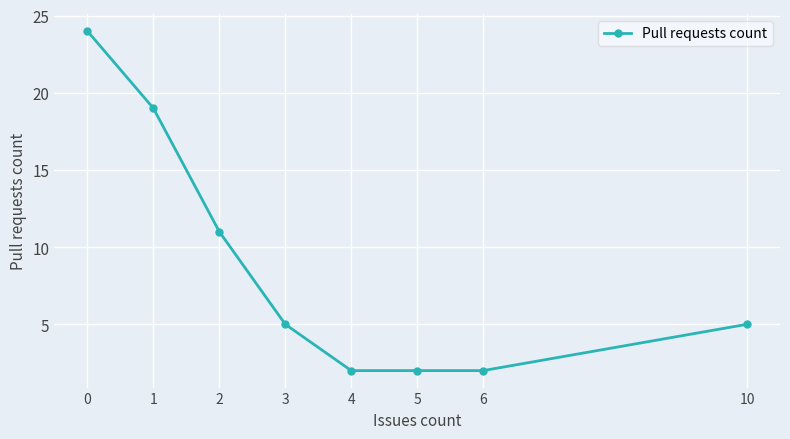

Reading left to right, what are all the values shown in this chart?

0=24	1=19	2=11	3=5	4=2	5=2	6=2	10=5